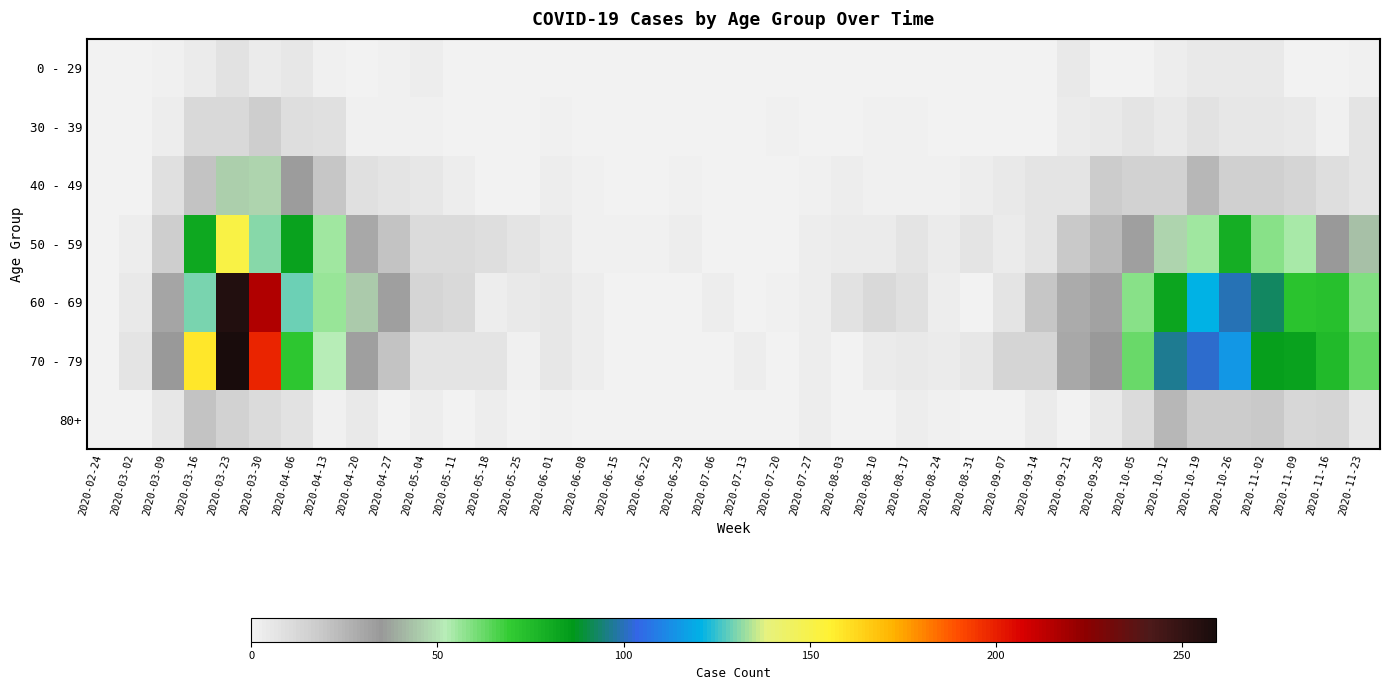

Reading left to right, extract all data points from this chart.

0 - 29: 2020-02-24=0	2020-03-02=0	2020-03-09=2	2020-03-16=4	2020-03-23=8	2020-03-30=4	2020-04-06=6	2020-04-13=2	2020-04-20=1	2020-04-27=2	2020-05-04=3	2020-05-11=1	2020-05-18=0	2020-05-25=0	2020-06-01=0	2020-06-08=0	2020-06-15=0	2020-06-22=1	2020-06-29=0	2020-07-06=0	2020-07-13=0	2020-07-20=1	2020-07-27=0	2020-08-03=1	2020-08-10=1	2020-08-17=0	2020-08-24=0	2020-08-31=0	2020-09-07=0	2020-09-14=1	2020-09-21=5	2020-09-28=0	2020-10-05=1	2020-10-12=3	2020-10-19=5	2020-10-26=5	2020-11-02=5	2020-11-09=1	2020-11-16=0	2020-11-23=2
30 - 39: 2020-02-24=0	2020-03-02=1	2020-03-09=3	2020-03-16=12	2020-03-23=12	2020-03-30=17	2020-04-06=10	2020-04-13=9	2020-04-20=2	2020-04-27=2	2020-05-04=2	2020-05-11=0	2020-05-18=1	2020-05-25=0	2020-06-01=2	2020-06-08=0	2020-06-15=0	2020-06-22=0	2020-06-29=0	2020-07-06=1	2020-07-13=0	2020-07-20=2	2020-07-27=0	2020-08-03=0	2020-08-10=2	2020-08-17=2	2020-08-24=0	2020-08-31=0	2020-09-07=1	2020-09-14=1	2020-09-21=4	2020-09-28=5	2020-10-05=7	2020-10-12=5	2020-10-19=8	2020-10-26=6	2020-11-02=6	2020-11-09=5	2020-11-16=2	2020-11-23=7
40 - 49: 2020-02-24=1	2020-03-02=1	2020-03-09=9	2020-03-16=21	2020-03-23=46	2020-03-30=47	2020-04-06=34	2020-04-13=20	2020-04-20=9	2020-04-27=7	2020-05-04=6	2020-05-11=3	2020-05-18=0	2020-05-25=1	2020-06-01=3	2020-06-08=2	2020-06-15=1	2020-06-22=1	2020-06-29=2	2020-07-06=1	2020-07-13=0	2020-07-20=1	2020-07-27=2	2020-08-03=3	2020-08-10=2	2020-08-17=2	2020-08-24=2	2020-08-31=3	2020-09-07=5	2020-09-14=7	2020-09-21=7	2020-09-28=18	2020-10-05=15	2020-10-12=15	2020-10-19=25	2020-10-26=16	2020-11-02=16	2020-11-09=14	2020-11-16=10	2020-11-23=7
50 - 59: 2020-02-24=1	2020-03-02=3	2020-03-09=17	2020-03-16=81	2020-03-23=151	2020-03-30=131	2020-04-06=83	2020-04-13=55	2020-04-20=30	2020-04-27=21	2020-05-04=11	2020-05-11=11	2020-05-18=10	2020-05-25=7	2020-06-01=5	2020-06-08=2	2020-06-15=2	2020-06-22=2	2020-06-29=3	2020-07-06=1	2020-07-13=0	2020-07-20=1	2020-07-27=3	2020-08-03=4	2020-08-10=4	2020-08-17=7	2020-08-24=4	2020-08-31=7	2020-09-07=4	2020-09-14=7	2020-09-21=19	2020-09-28=24	2020-10-05=33	2020-10-12=47	2020-10-19=55	2020-10-26=79	2020-11-02=58	2020-11-09=54	2020-11-16=35	2020-11-23=43
60 - 69: 2020-02-24=1	2020-03-02=5	2020-03-09=31	2020-03-16=130	2020-03-23=255	2020-03-30=216	2020-04-06=129	2020-04-13=56	2020-04-20=45	2020-04-27=33	2020-05-04=14	2020-05-11=12	2020-05-18=3	2020-05-25=5	2020-06-01=6	2020-06-08=3	2020-06-15=1	2020-06-22=0	2020-06-29=0	2020-07-06=3	2020-07-13=0	2020-07-20=2	2020-07-27=3	2020-08-03=8	2020-08-10=12	2020-08-17=9	2020-08-24=3	2020-08-31=1	2020-09-07=7	2020-09-14=20	2020-09-21=29	2020-09-28=32	2020-10-05=58	2020-10-12=82	2020-10-19=121	2020-10-26=100	2020-11-02=93	2020-11-09=72	2020-11-16=73	2020-11-23=59
70 - 79: 2020-02-24=1	2020-03-02=7	2020-03-09=35	2020-03-16=158	2020-03-23=259	2020-03-30=199	2020-04-06=71	2020-04-13=52	2020-04-20=33	2020-04-27=21	2020-05-04=7	2020-05-11=7	2020-05-18=7	2020-05-25=2	2020-06-01=6	2020-06-08=3	2020-06-15=1	2020-06-22=1	2020-06-29=0	2020-07-06=0	2020-07-13=3	2020-07-20=1	2020-07-27=3	2020-08-03=1	2020-08-10=4	2020-08-17=5	2020-08-24=4	2020-08-31=6	2020-09-07=14	2020-09-14=14	2020-09-21=30	2020-09-28=35	2020-10-05=62	2020-10-12=97	2020-10-19=102	2020-10-26=115	2020-11-02=84	2020-11-09=83	2020-11-16=75	2020-11-23=63
80+: 2020-02-24=0	2020-03-02=1	2020-03-09=6	2020-03-16=21	2020-03-23=15	2020-03-30=11	2020-04-06=8	2020-04-13=2	2020-04-20=5	2020-04-27=0	2020-05-04=3	2020-05-11=0	2020-05-18=3	2020-05-25=1	2020-06-01=2	2020-06-08=0	2020-06-15=1	2020-06-22=0	2020-06-29=0	2020-07-06=0	2020-07-13=0	2020-07-20=1	2020-07-27=3	2020-08-03=1	2020-08-10=1	2020-08-17=3	2020-08-24=2	2020-08-31=0	2020-09-07=0	2020-09-14=4	2020-09-21=1	2020-09-28=5	2020-10-05=11	2020-10-12=25	2020-10-19=18	2020-10-26=18	2020-11-02=19	2020-11-09=13	2020-11-16=14	2020-11-23=6